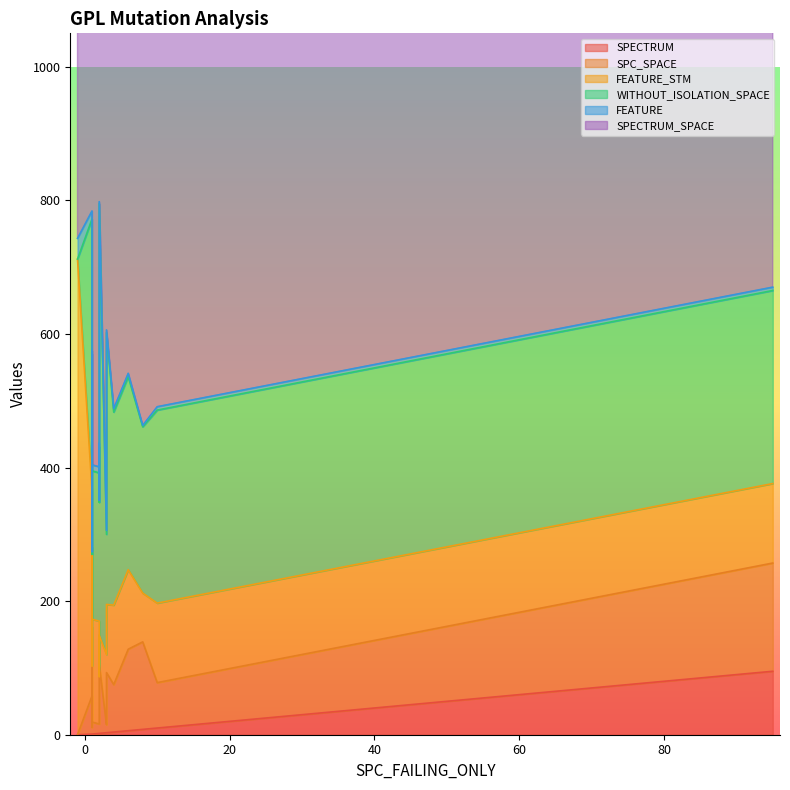

At which category does the chart reach its peak across all series?

1